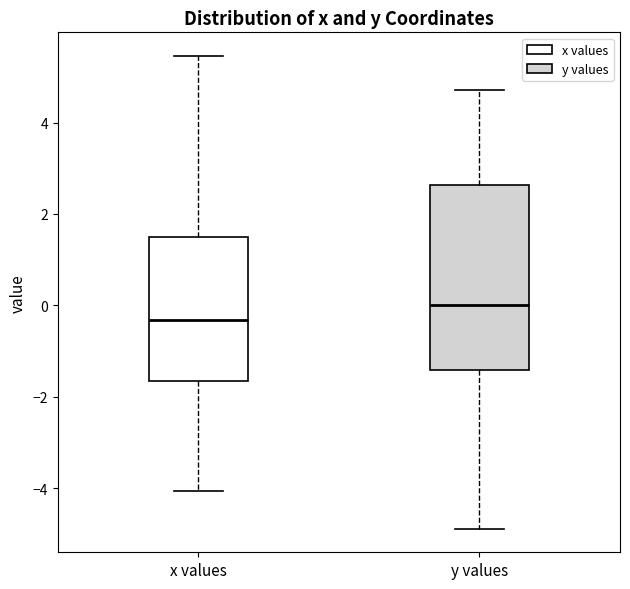

Where does the lower whisker of the box for y values end on the y-axis? The values are not printed on the chart, so give them approximately, as read against the axis.

-4.8